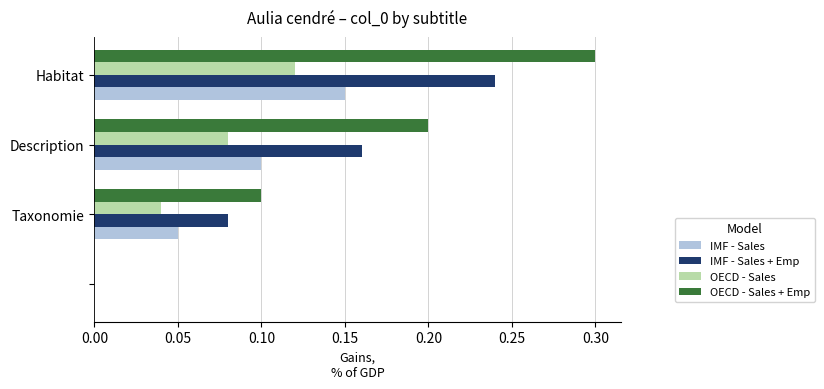

How many categories are shown in the chart?

4